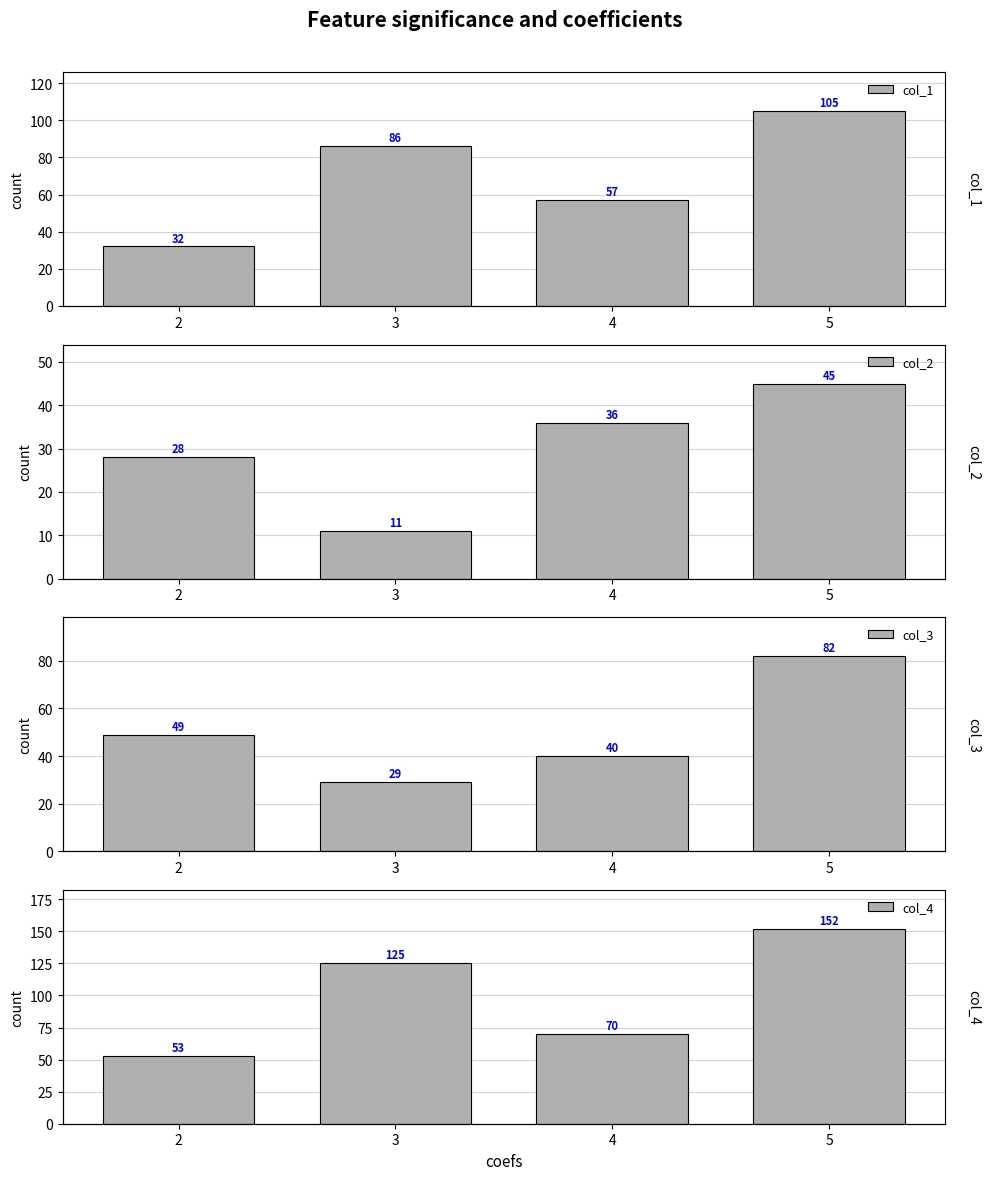

Which series has the widest spread of values?

col_4